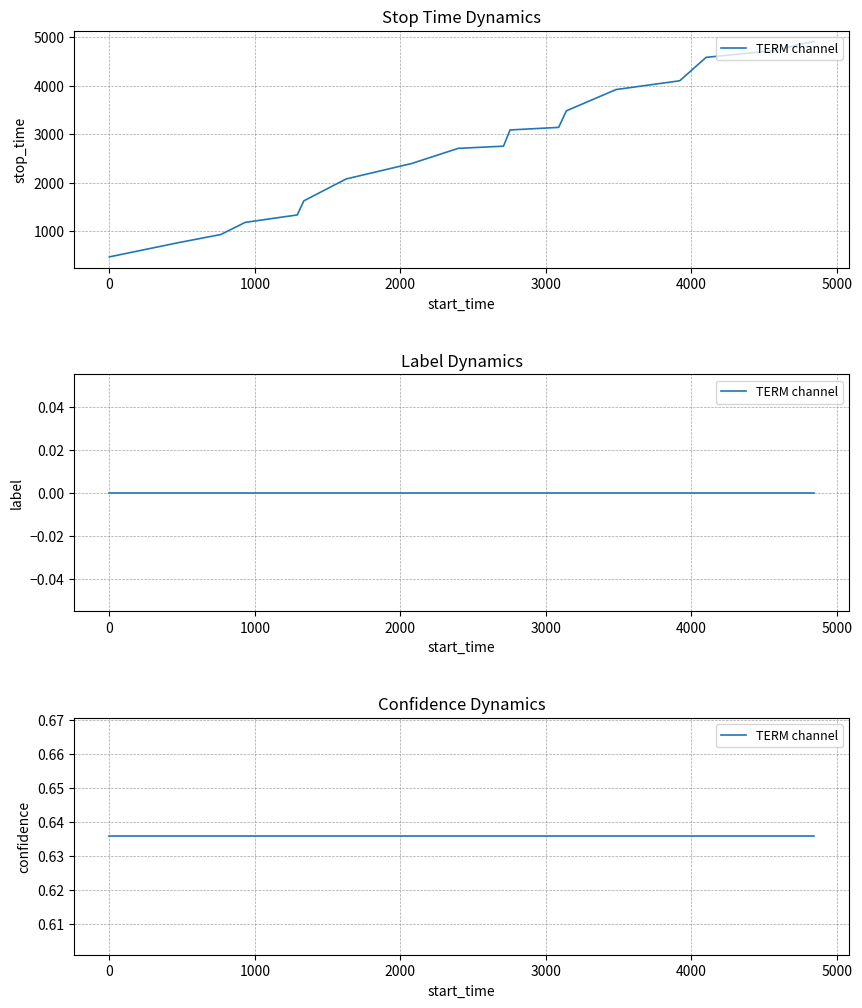

What is the maximum value shown in the chart?

4909.0